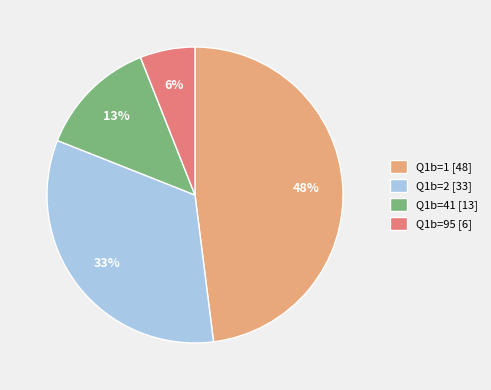

Do Q1b=41 [13] and Q1b=95 [6] together represent more than half of the pie?

No